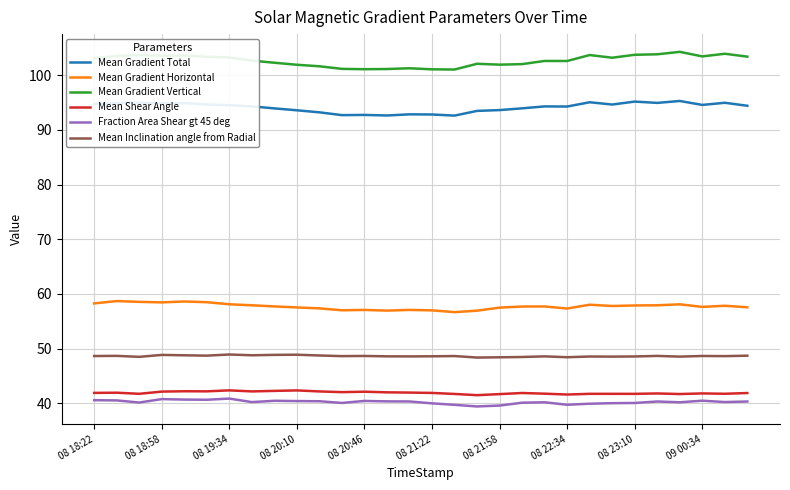

True or false: Mean Gradient Horizontal has more than 1 interior local peaks.

True